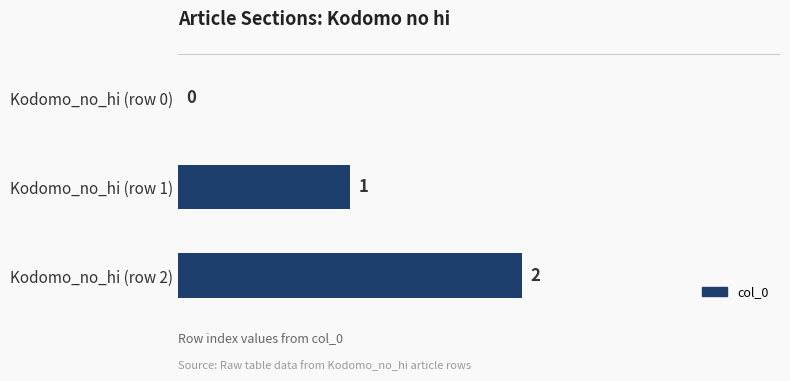

How many values are between 0 and 2?

3